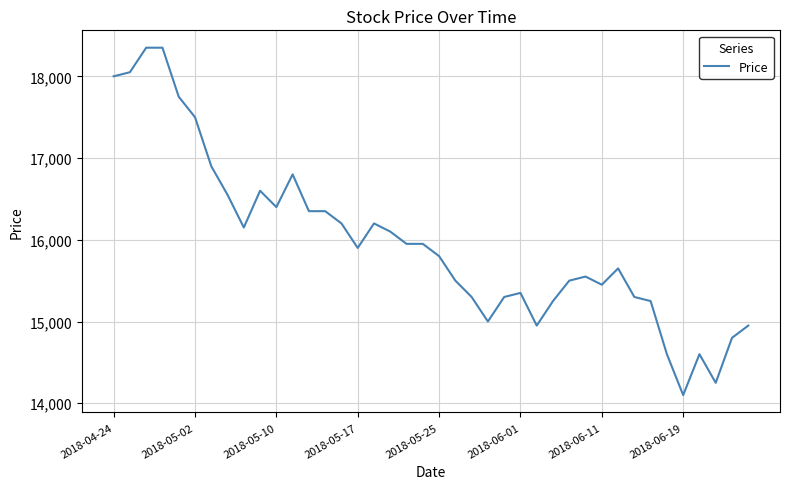

What is the minimum value shown in the chart?

14100